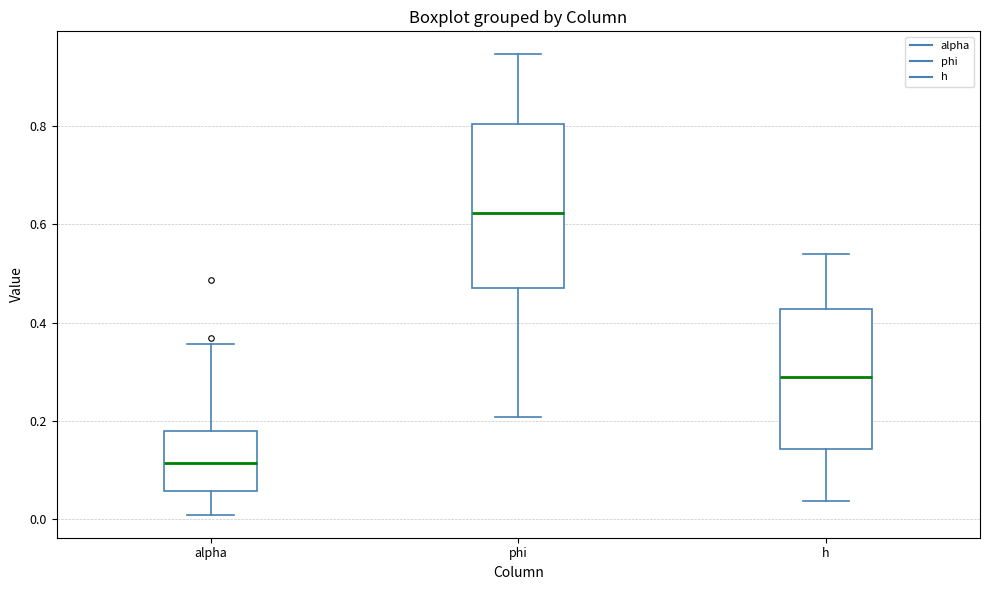

Where is the lower edge of the box for h on the y-axis? The values are not printed on the chart, so give them approximately, as read against the axis.

0.14